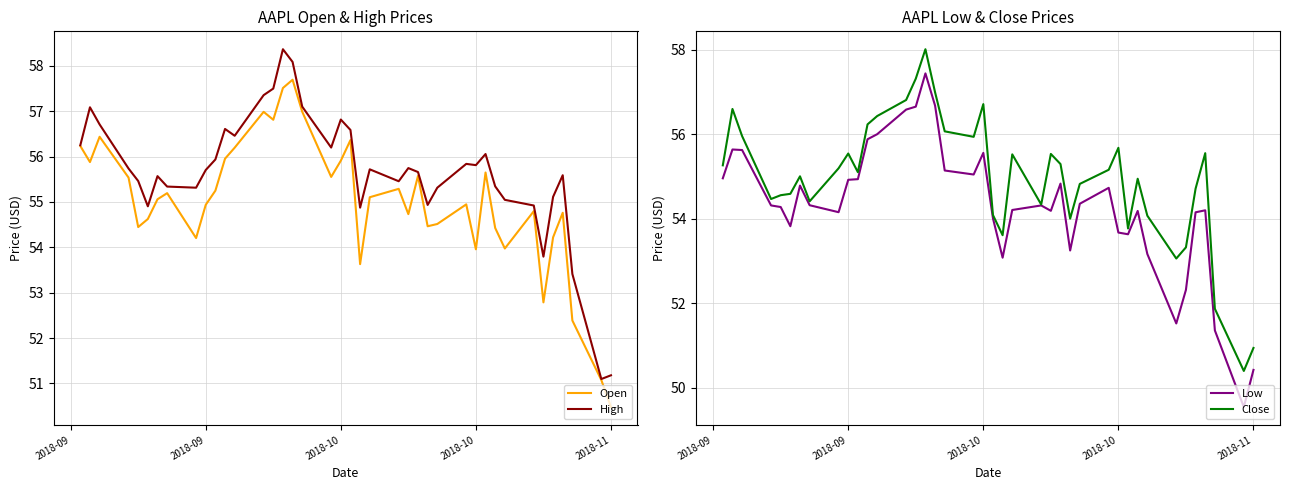

Which series has the largest total across all categories?

High